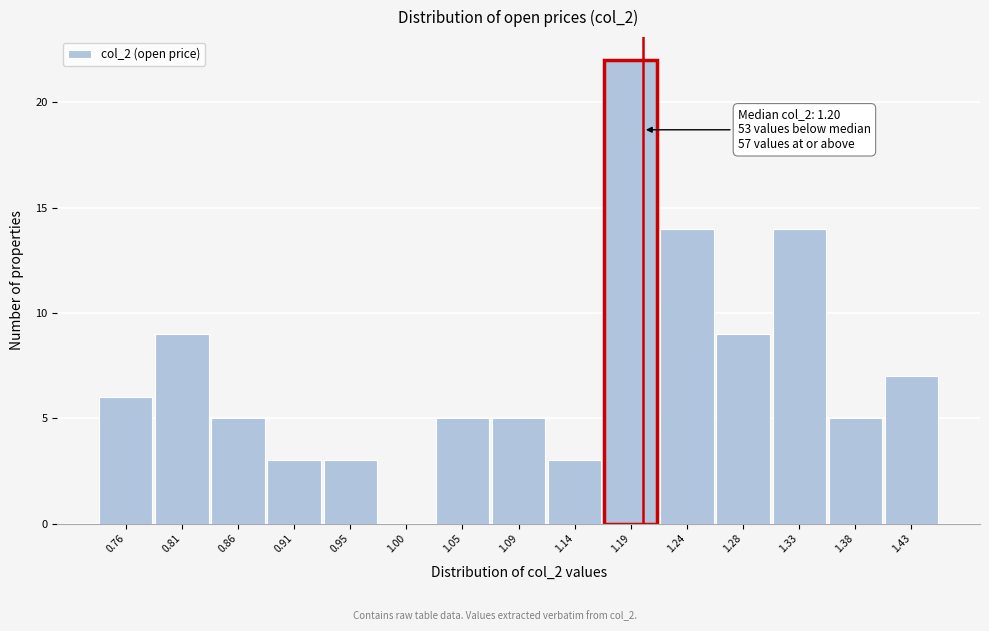

Which range on the x-axis has the tallest bar?

1.165 to 1.215